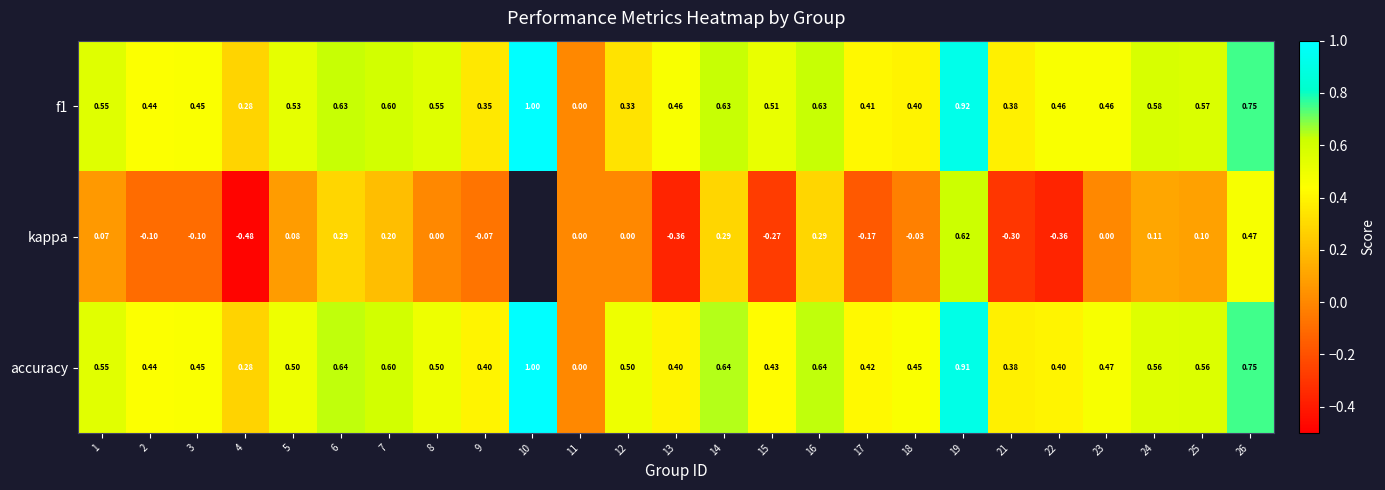

What is the sum of all f1 values?

12.9